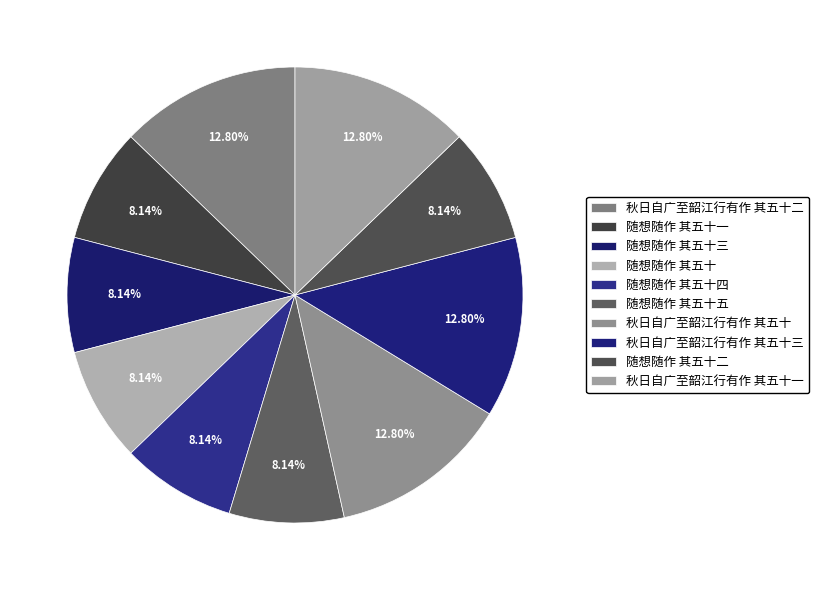

How much of the chart is everything except 秋日自广至韶江行有作 其五十三?

87.2%